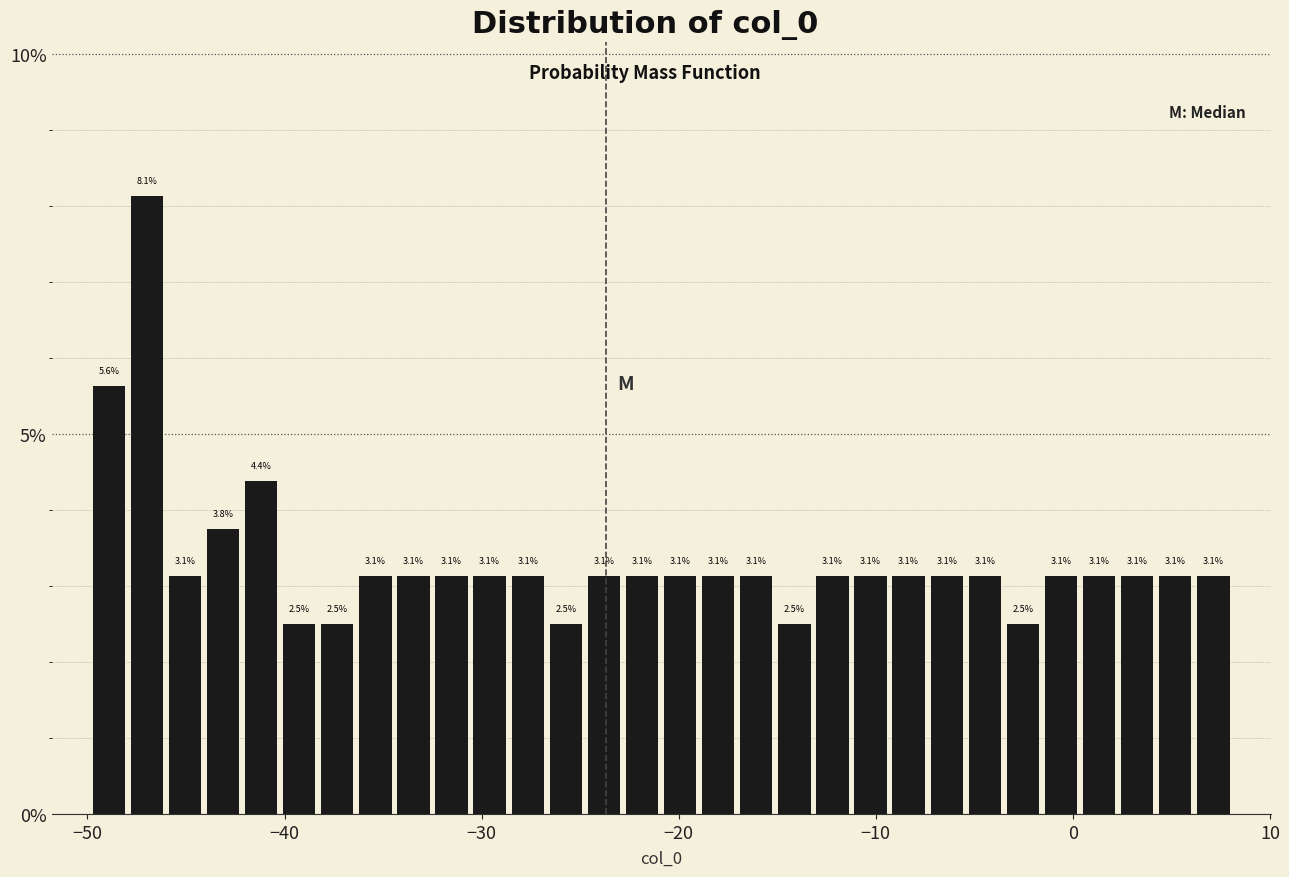

Around what value on the x-axis is the tallest bar? Give the approximate position of its centre, as read against the axis.

-47